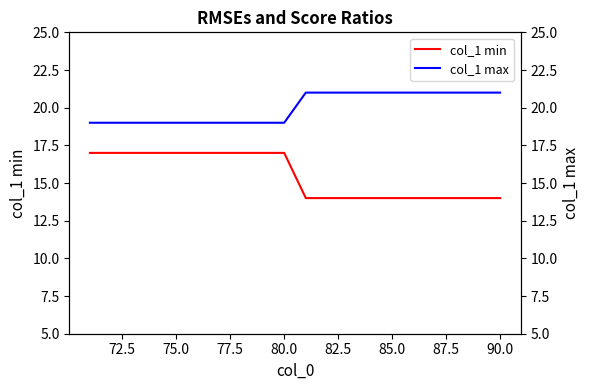

What is the lowest value of the col_1 min series?

14